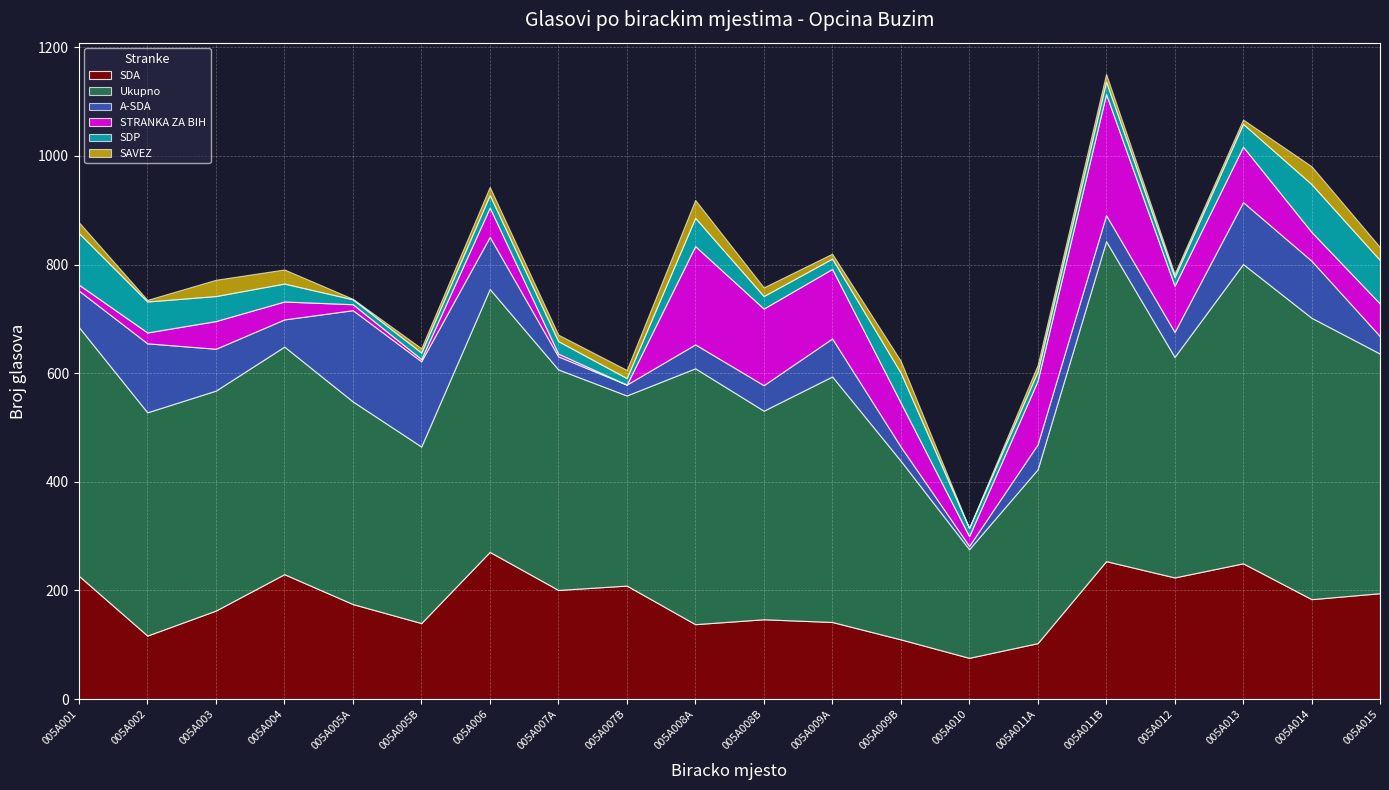

What is the highest value of the SDP series?

95